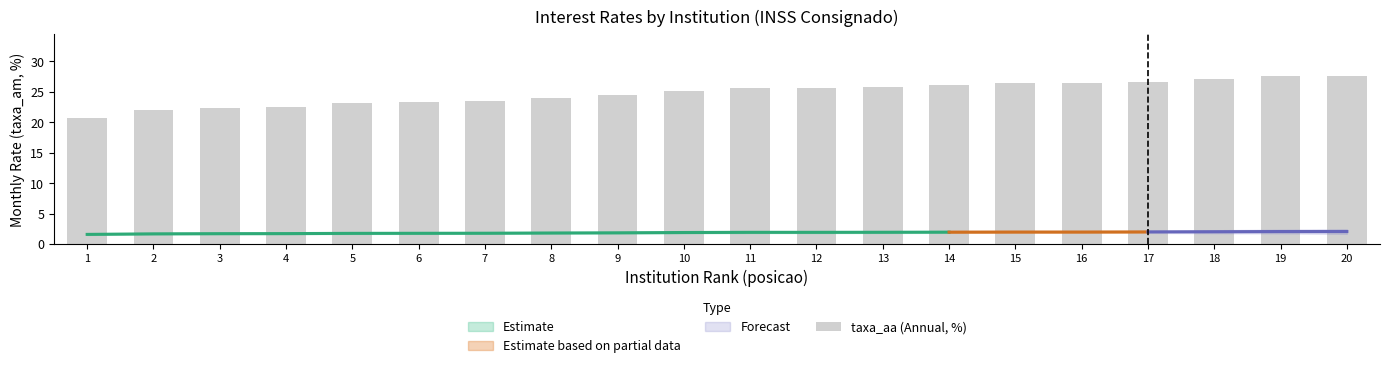

How many values are below 25?

9